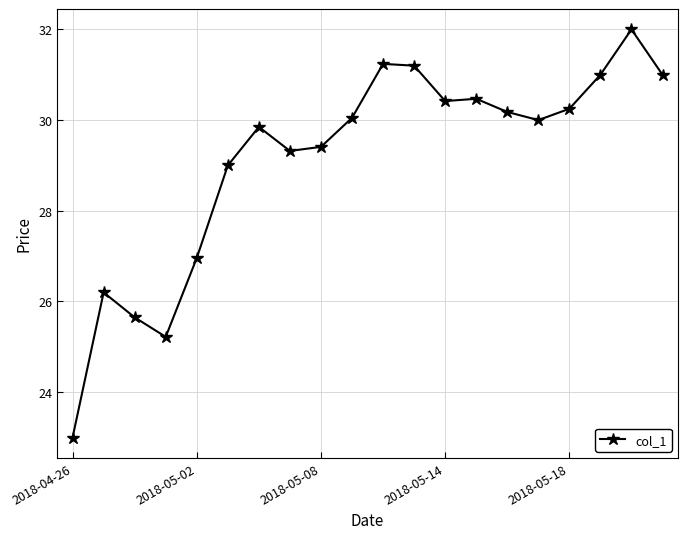

What is the difference between the maximum and second lowest values?

6.8